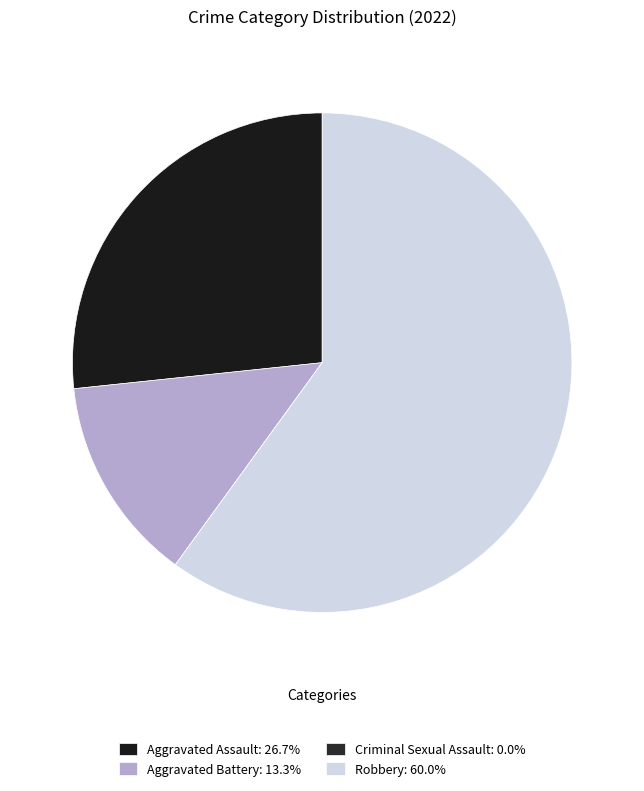

What percentage is NOT represented by Criminal Sexual Assault?

100.0%